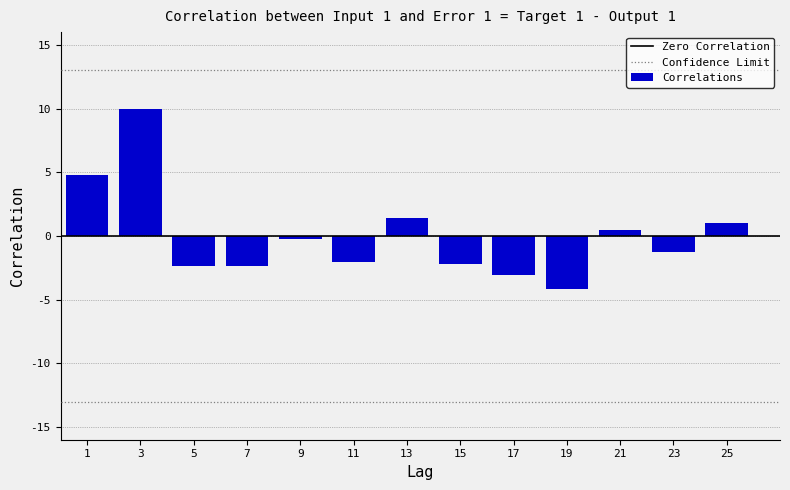

What is the approximate value at 25?

1.0